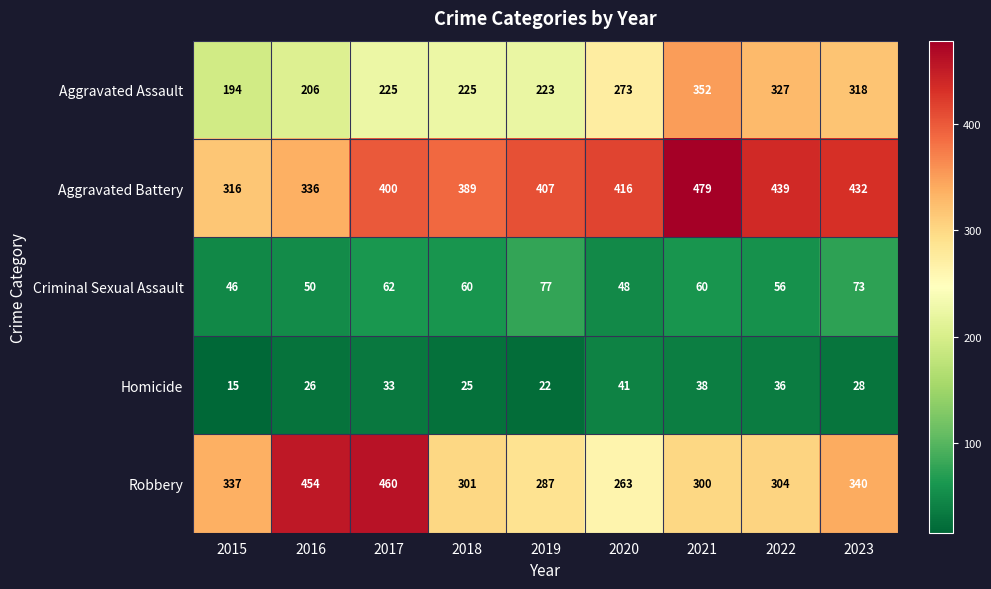

Which series has the largest range (max minus min)?

Robbery